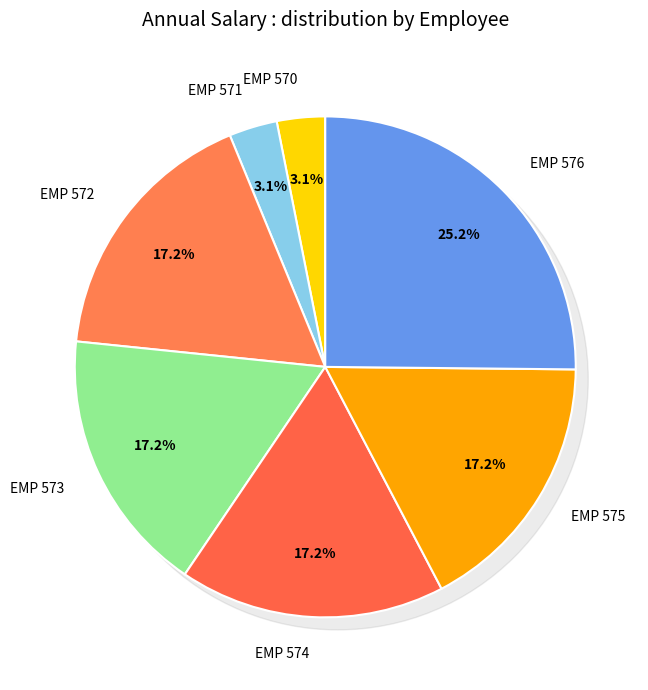

Which slice is the smallest?

EMP 570